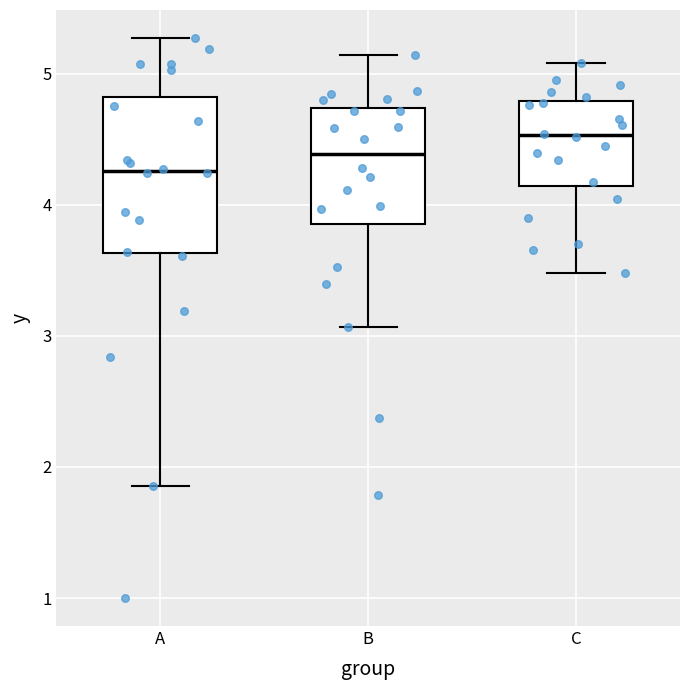

Reading left to right, read every box against the y-axis: the position of its median line, the range the box covers, and the ends of its whiskers. The values are not printed on the chart, so give them approximately, as read against the axis.

A: median 4.3, box 3.6 to 4.8, whiskers 1.9 to 5.3
B: median 4.4, box 3.9 to 4.7, whiskers 3.1 to 5.1
C: median 4.5, box 4.1 to 4.8, whiskers 3.5 to 5.1